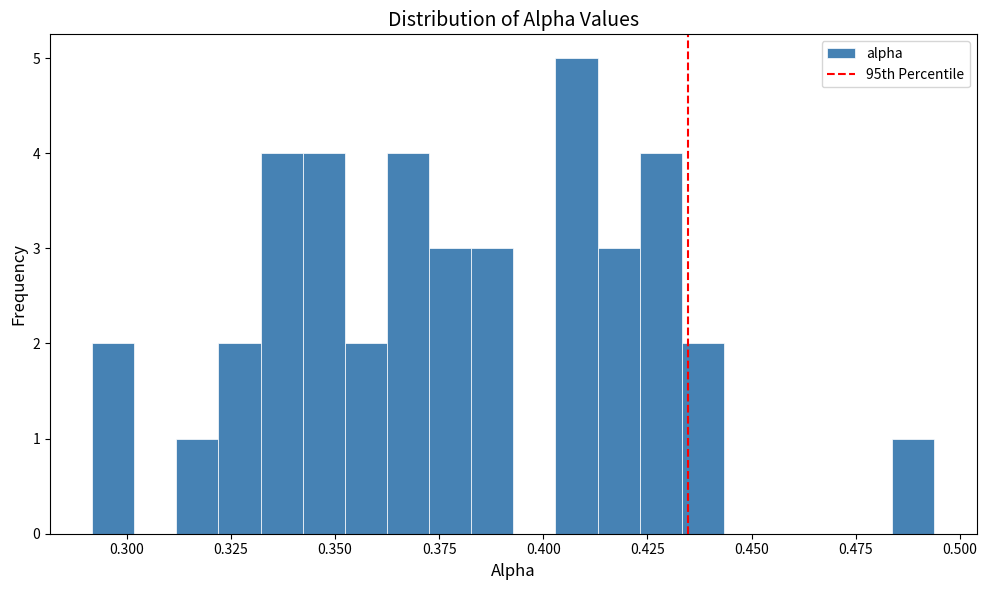

Around what value on the x-axis is the tallest bar? Give the approximate position of its centre, as read against the axis.

0.410